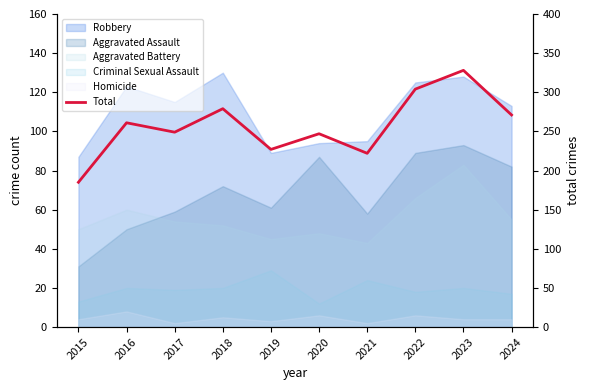

The value at 2015 is 185. True or false?

True